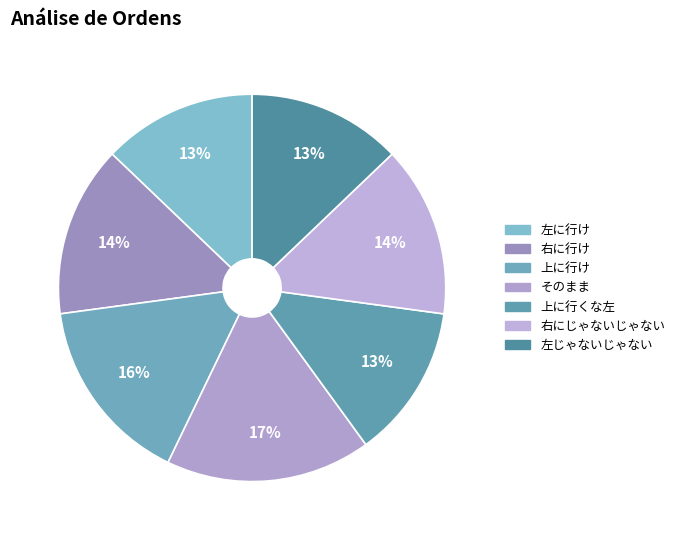

To the nearest percent, what portion does 左じゃないじゃない represent?

13%